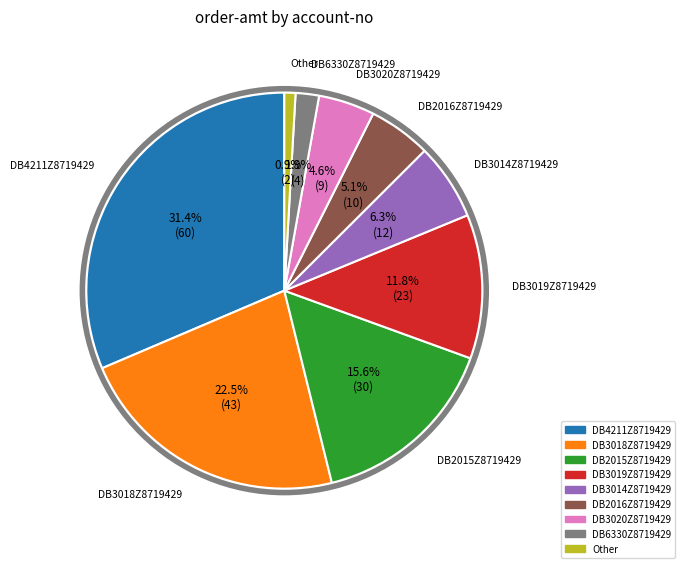

Is there a majority slice in this chart?

No